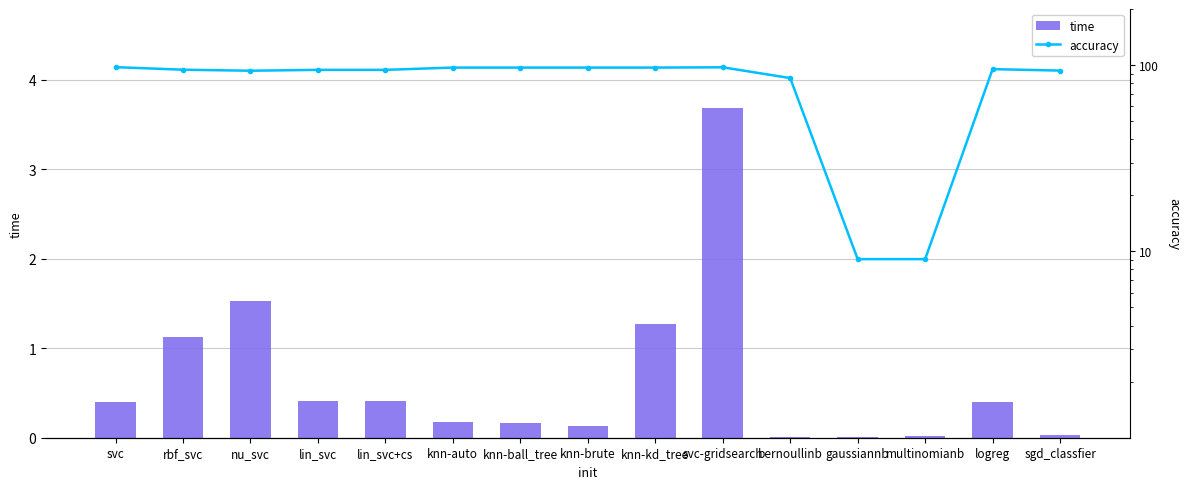

How many groups of bars are there?

15